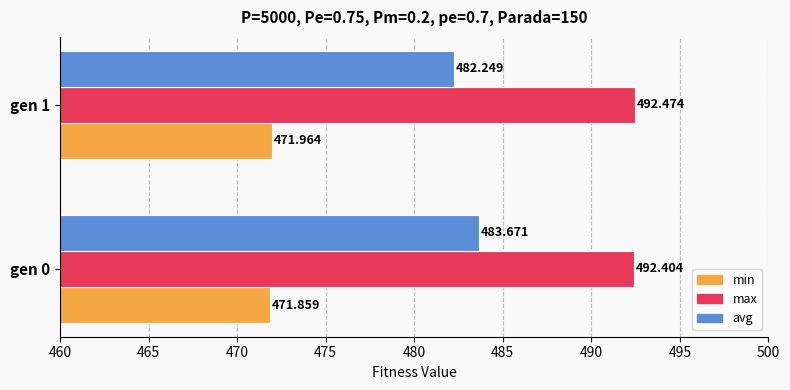

At how many categories does at least one series exceed 475?

2